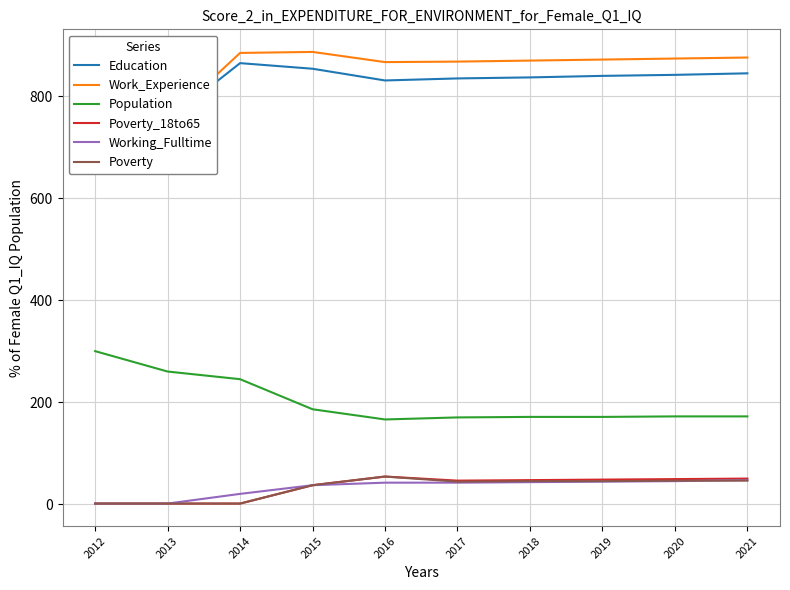

What is the value of the Work_Experience point at the 5th from the left?

867